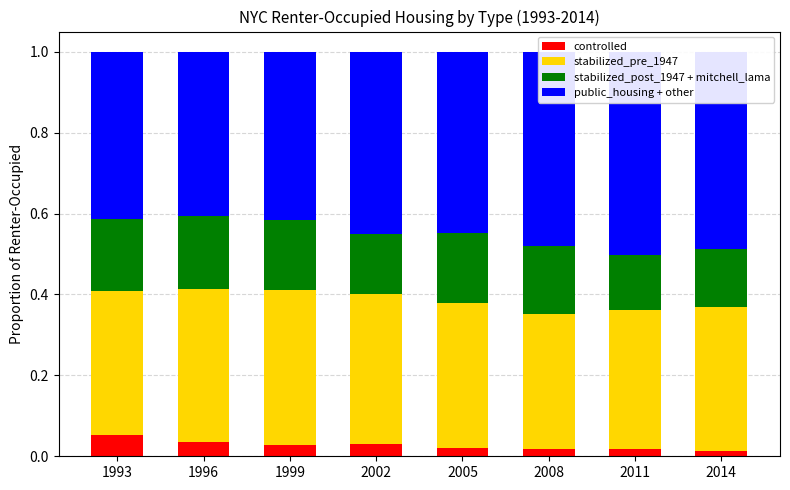

What is the total value across all series at 2005?

1.0